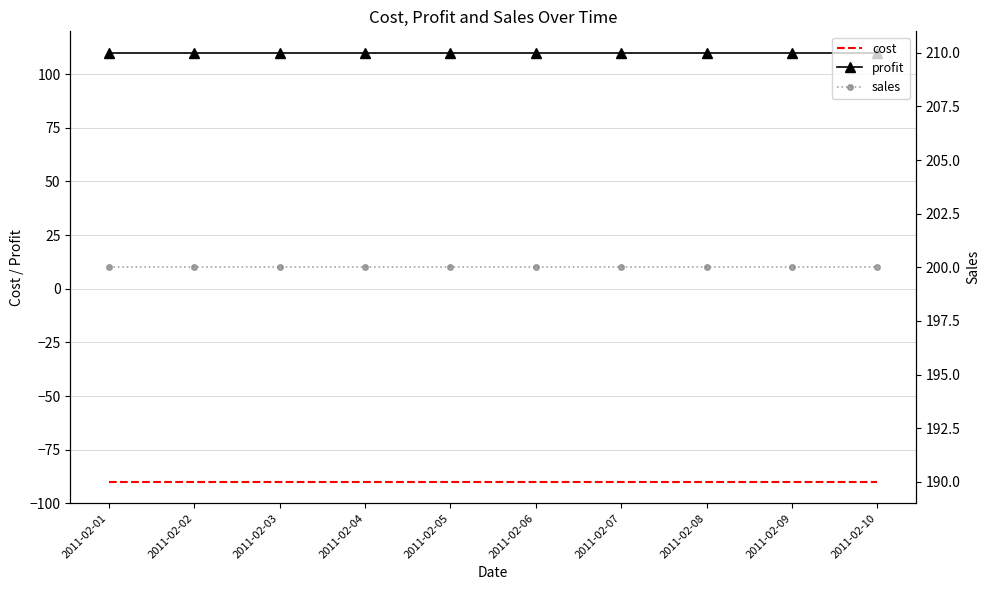

What is the difference between the highest and lowest values at 2011-02-03?

290